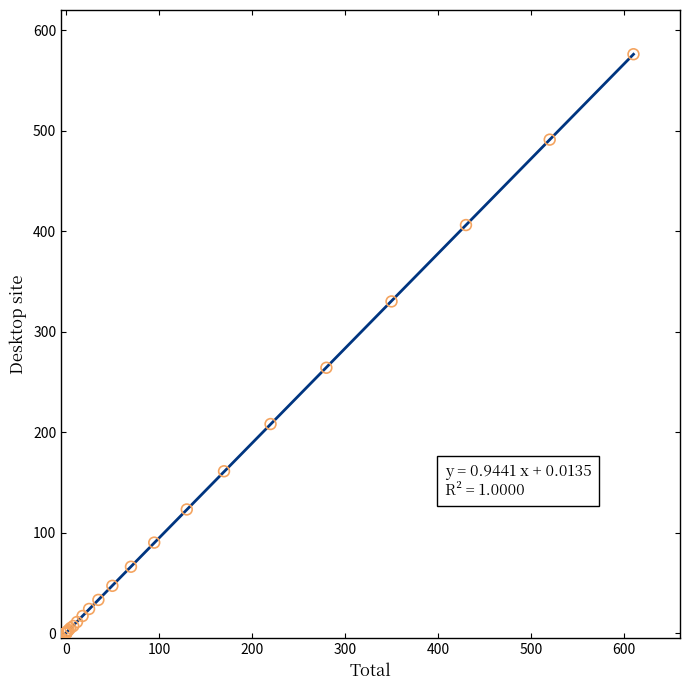

What Y value in the scatter plot is closest to 288?

264